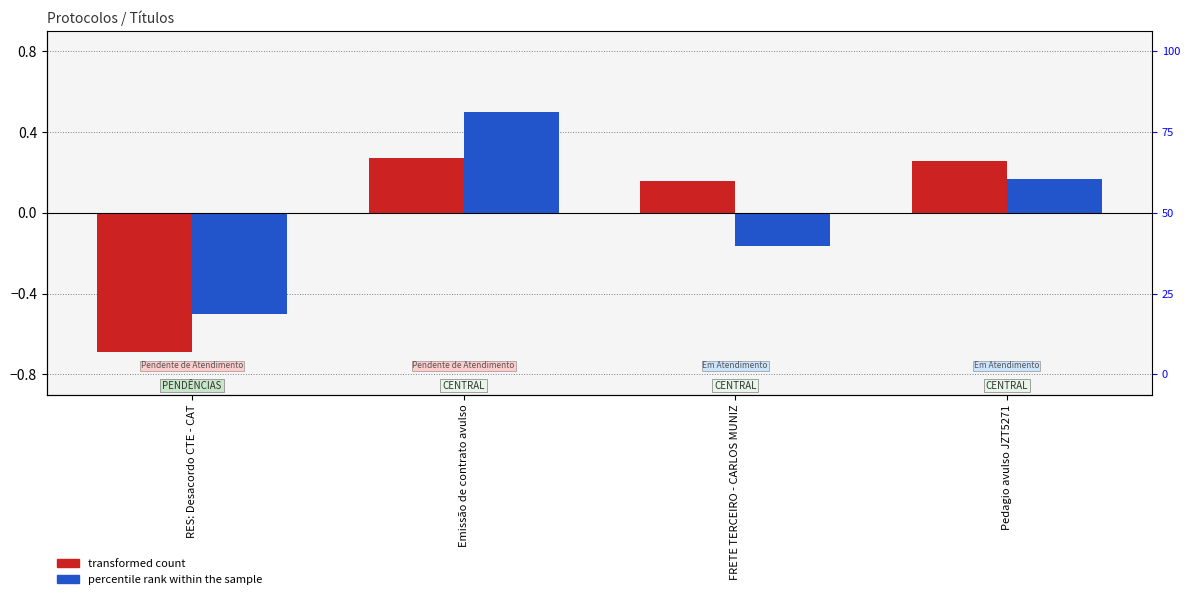

Rank the series by their average value, from highest to lowest.

transformed count, percentile rank within the sample